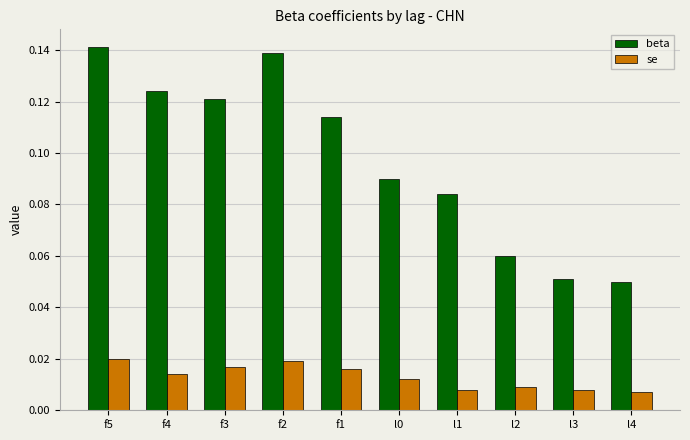

At how many categories does at least one series exceed 0?

10